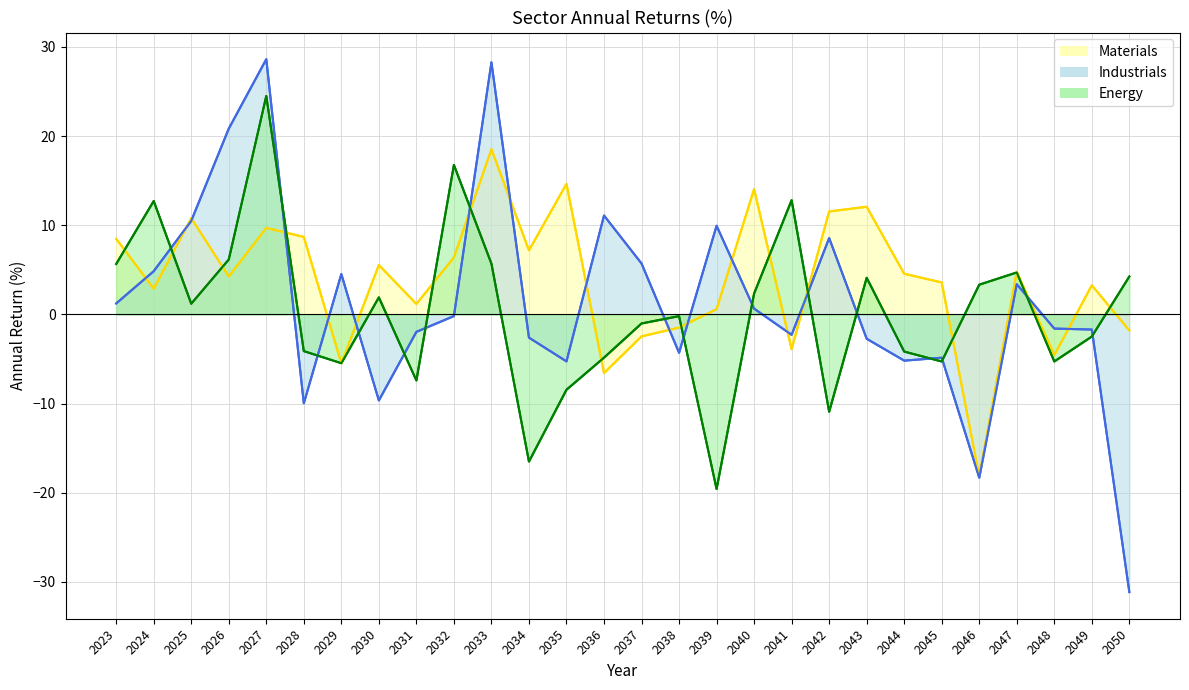

At which label does Materials reach its minimum?

2046